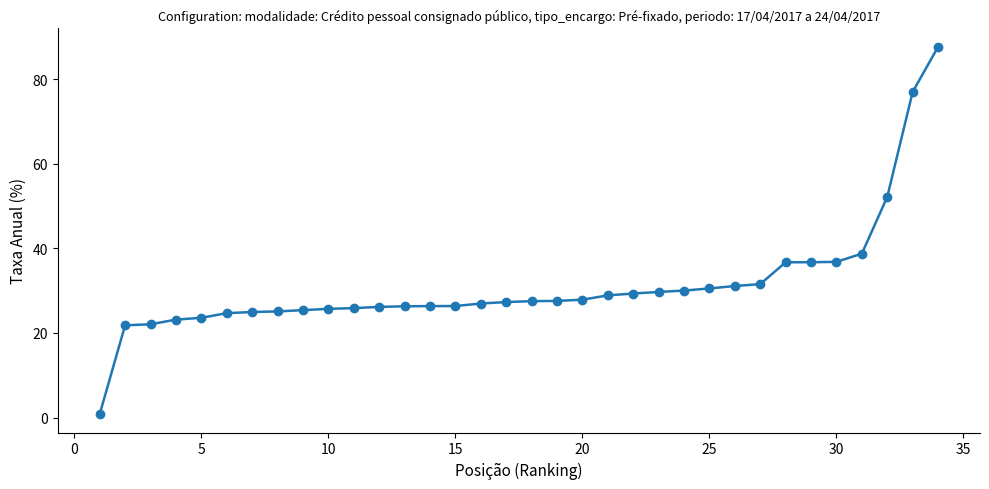

What is the sum of all values?

1062.3